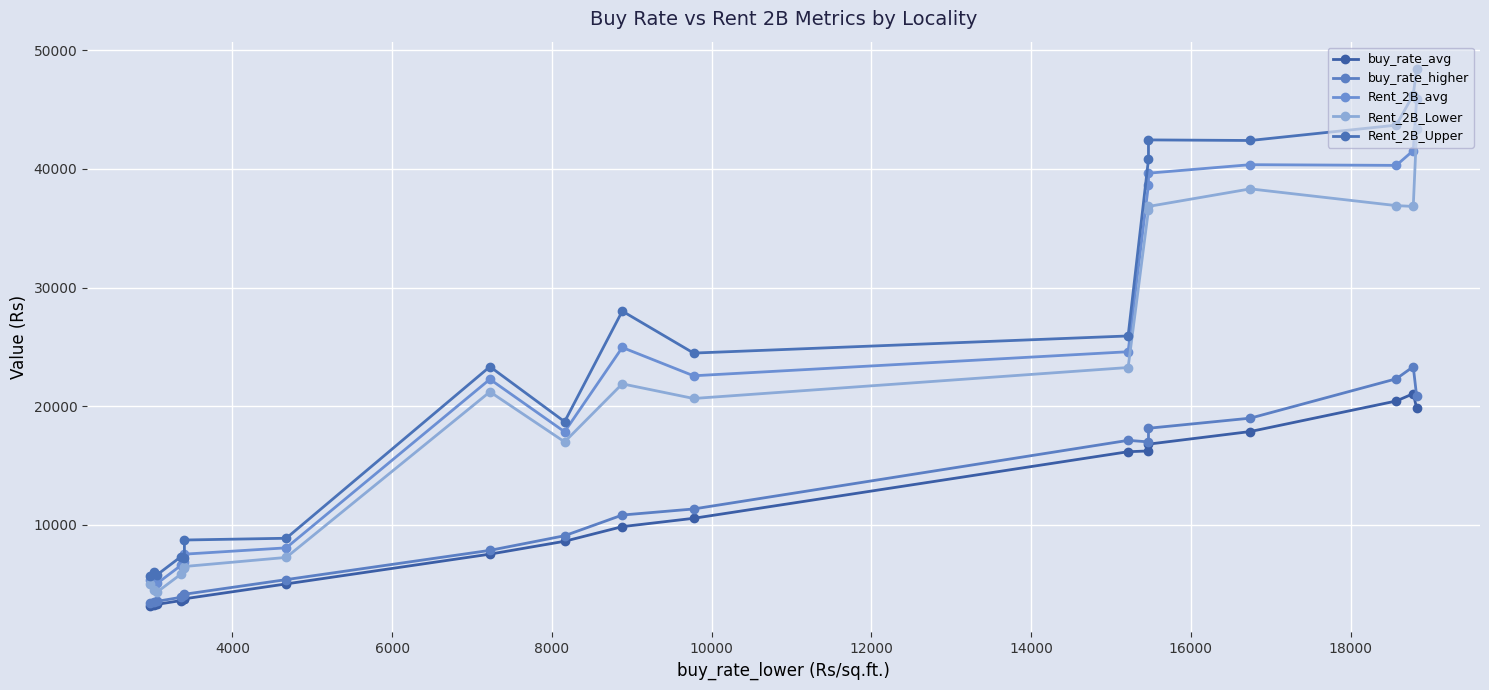

Which has a higher value, 18000 or 16000?

18000